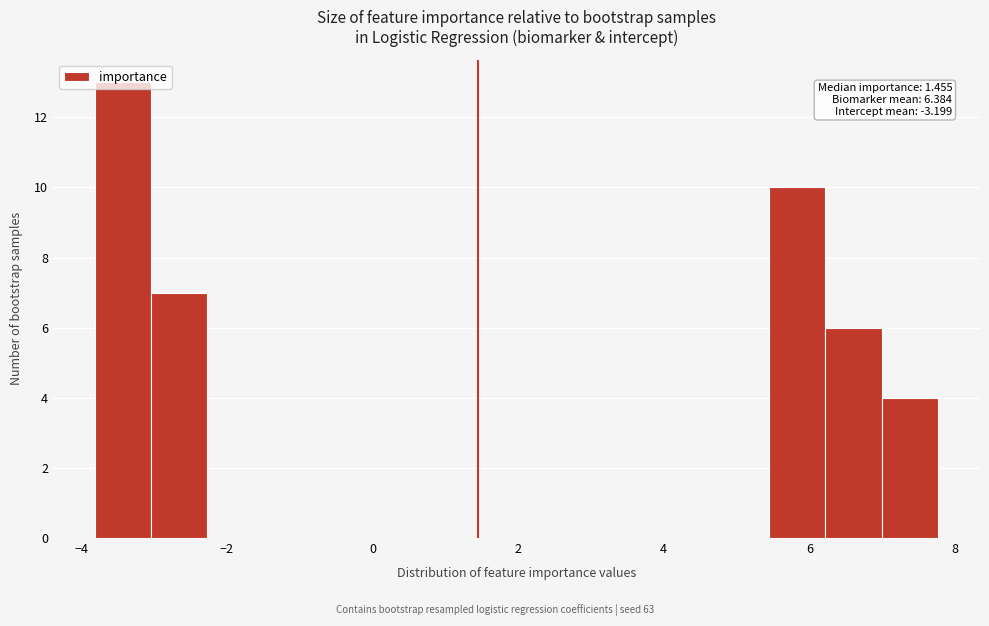

Read against the x-axis, roughly where is the centre of the tallest bar?

-3.4